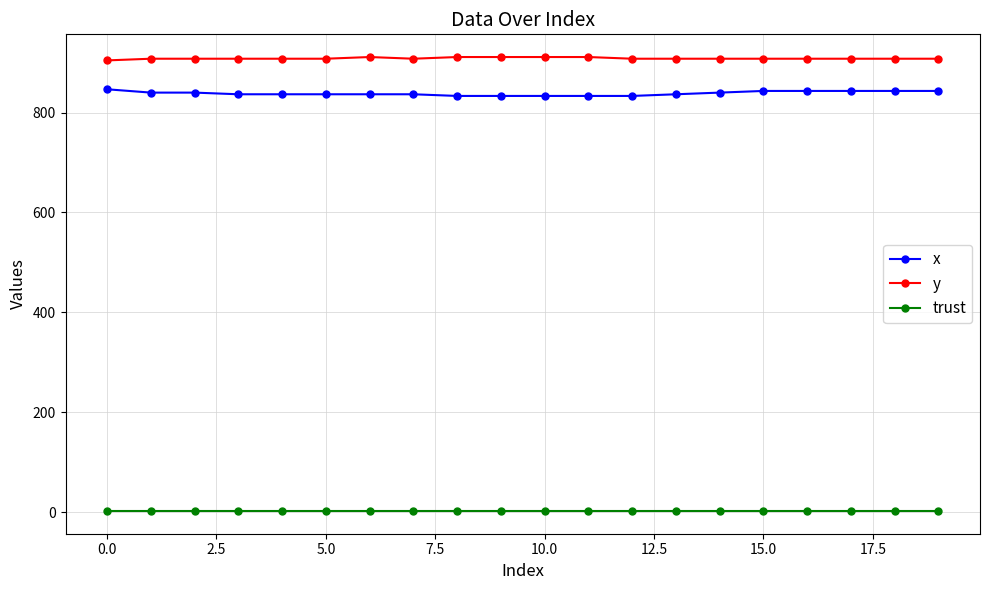

Which series has the largest total across all categories?

y